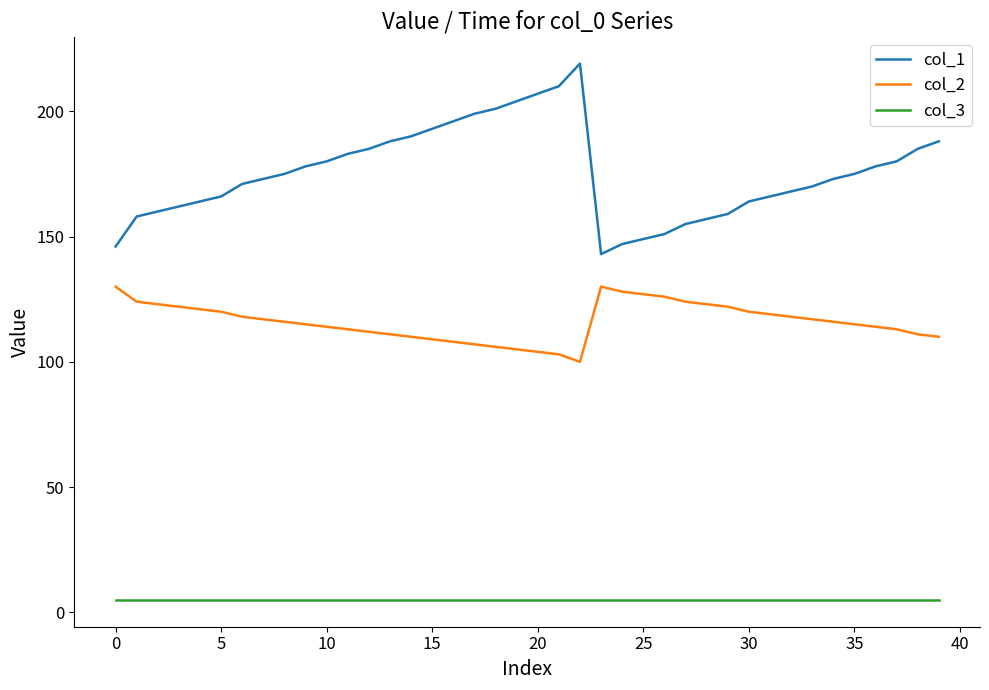

Is this an area chart (filled region under the line)?

No